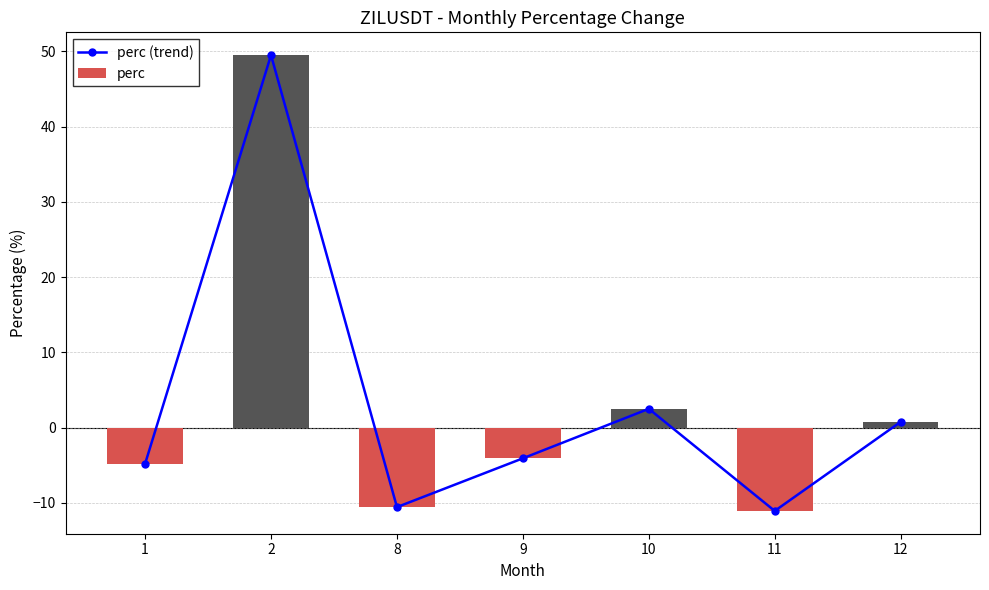

How many distinct data groups are displayed?

2